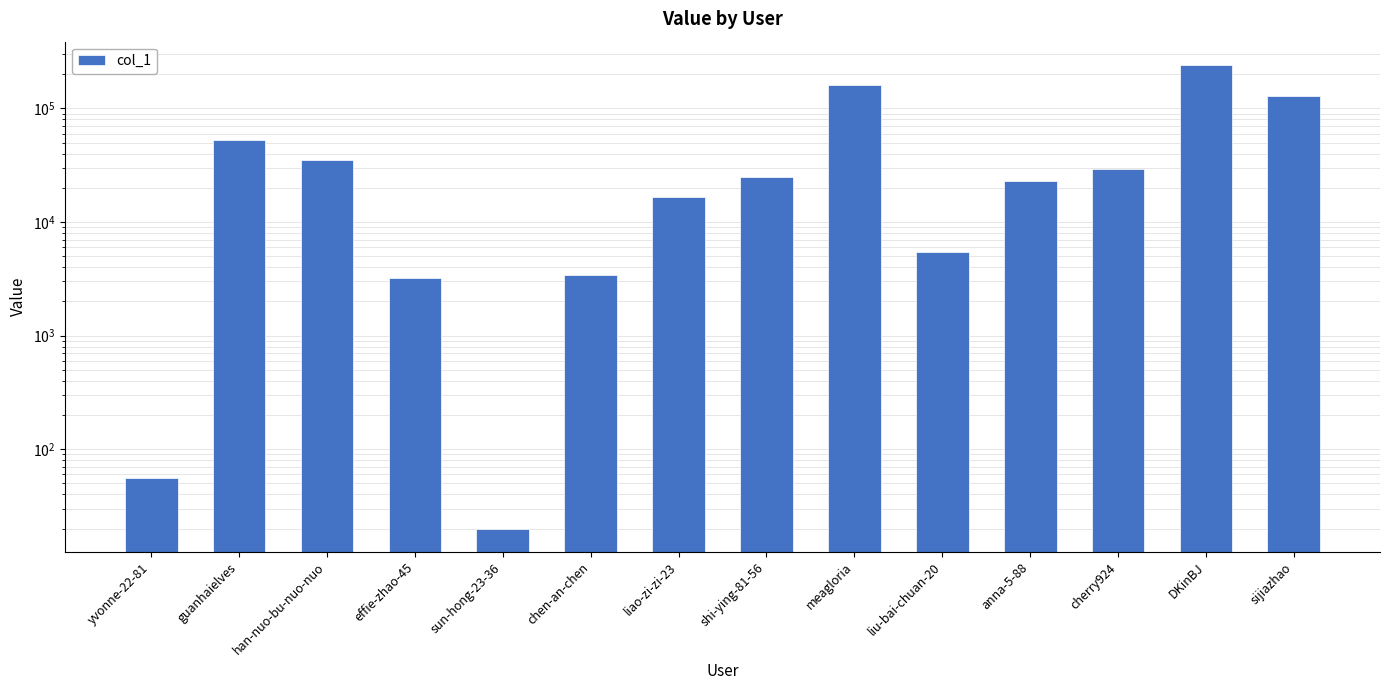

At which category does the chart reach its peak across all series?

DKinBJ